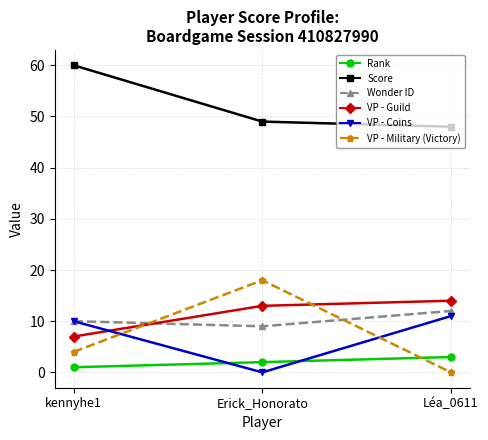

Reading left to right, list all the values displayed in this chart.

Rank: kennyhe1=1	Erick_Honorato=2	Léa_0611=3
Score: kennyhe1=60	Erick_Honorato=49	Léa_0611=48
Wonder ID: kennyhe1=10	Erick_Honorato=9	Léa_0611=12
VP - Guild: kennyhe1=7	Erick_Honorato=13	Léa_0611=14
VP - Coins: kennyhe1=10	Erick_Honorato=0	Léa_0611=11
VP - Military (Victory): kennyhe1=4	Erick_Honorato=18	Léa_0611=0